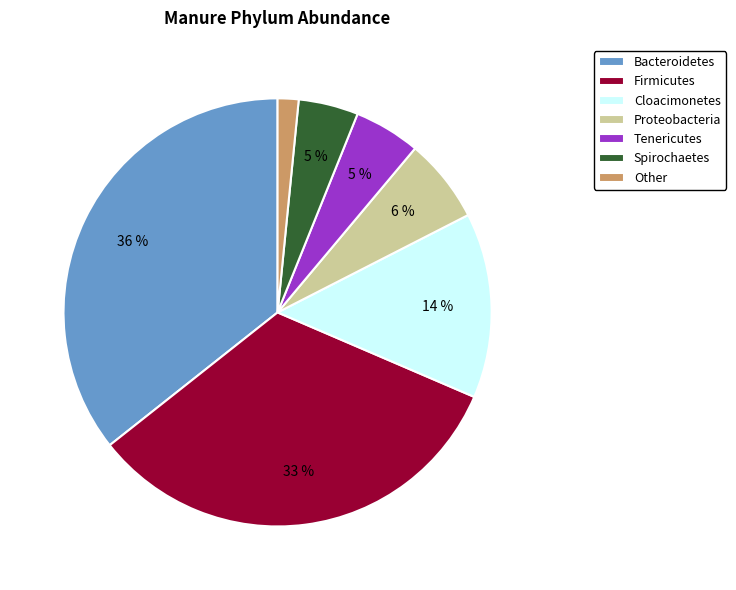

To the nearest percent, what portion does Other represent?

2%